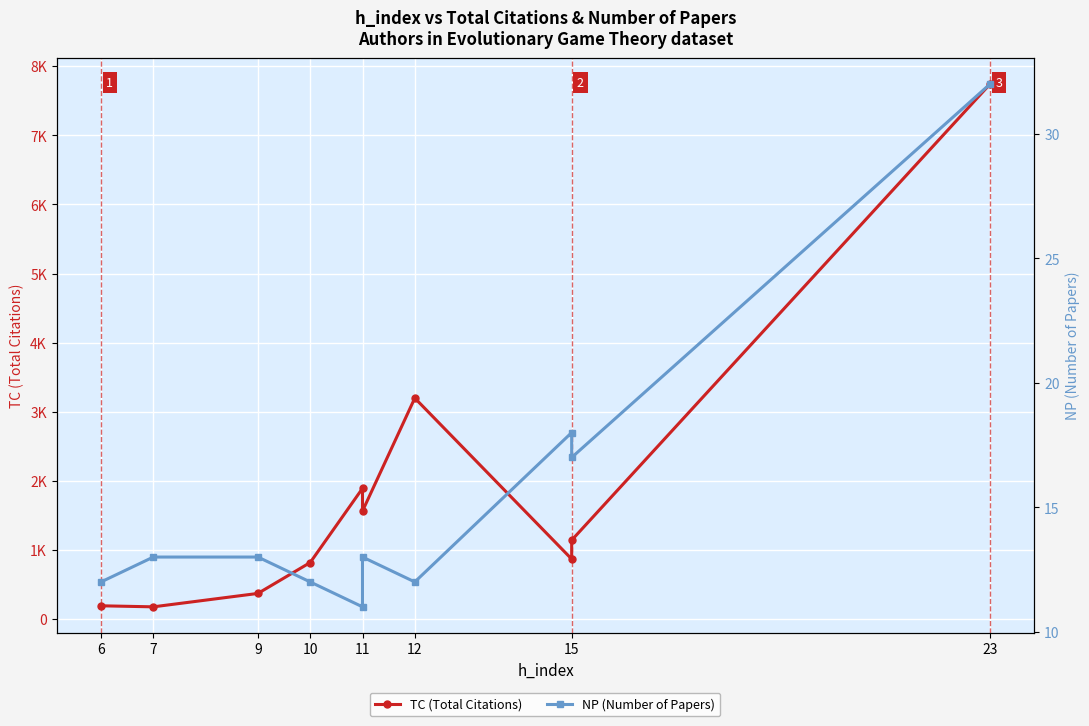

What is the value of the TC (Total Citations) point at the 3rd from the left?

372